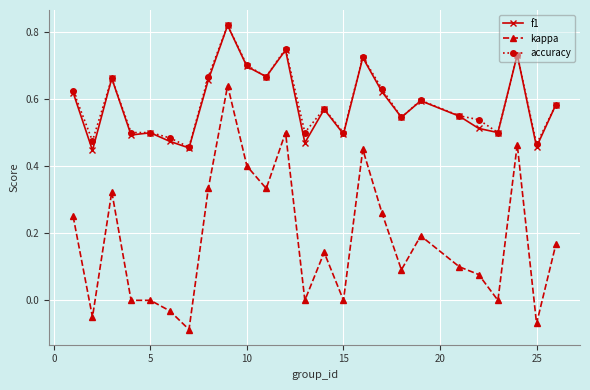

Is this an area chart (filled region under the line)?

No